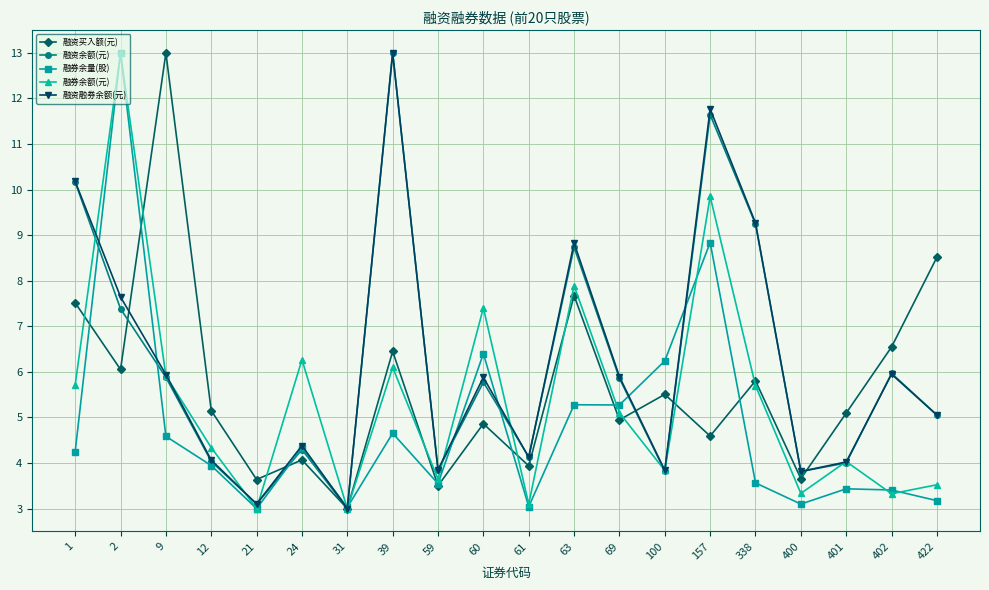

How many lines are shown in the chart?

5